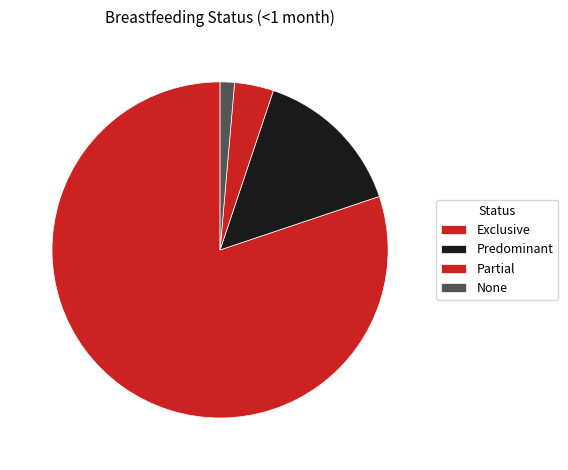

Count the number of slices in the pie.

4